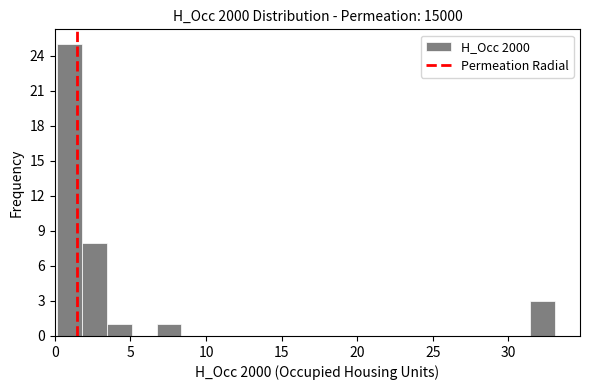

Read against the x-axis, roughly where is the centre of the tallest bar?

1.0